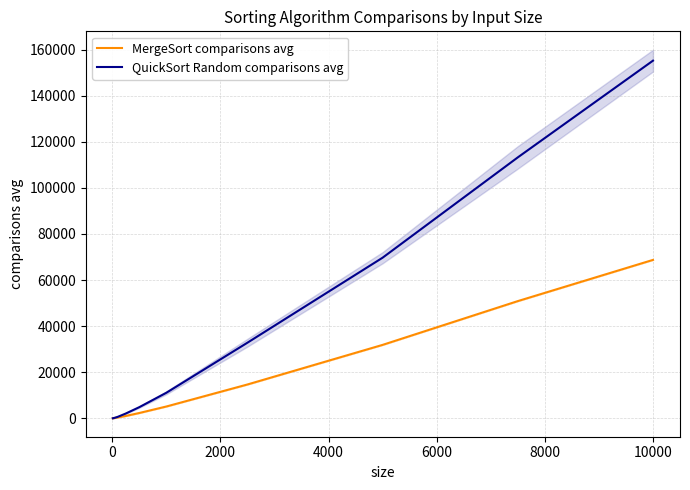

What are all the series names shown in the legend?

MergeSort comparisons avg, QuickSort Random comparisons avg